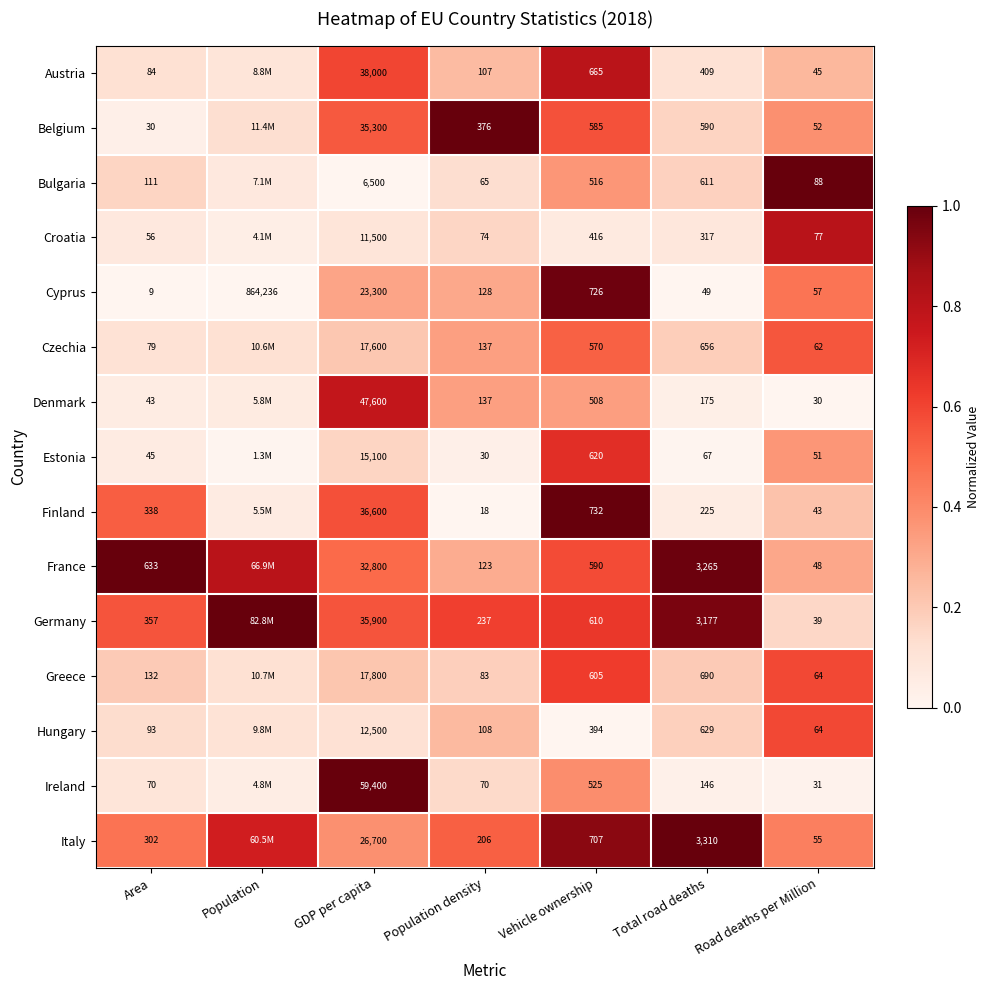

At how many categories does at least one series exceed 0?

7